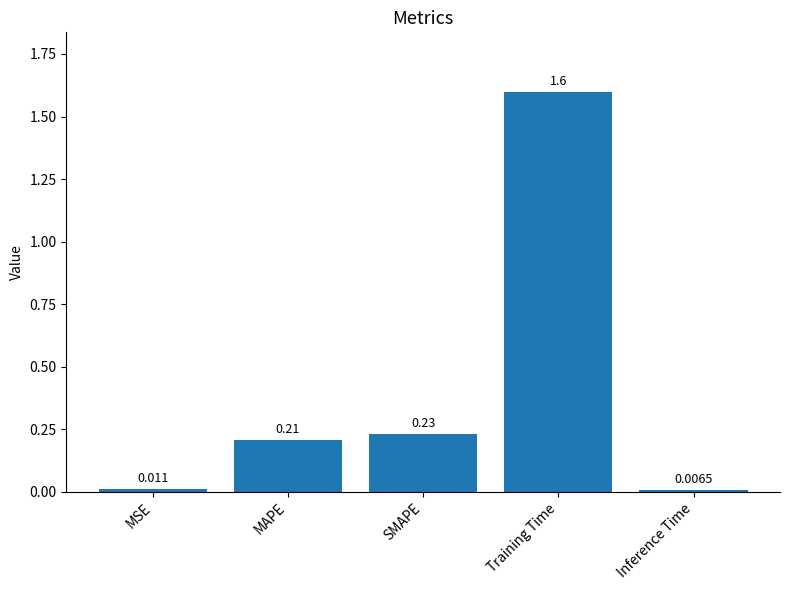

What is the label of the 4th bar from the left?

Training Time